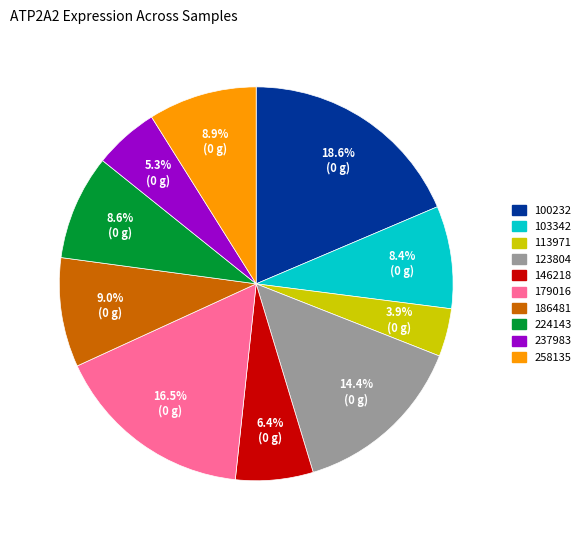

To the nearest percent, what is the combined percentage of 146218 and 103342?

15%